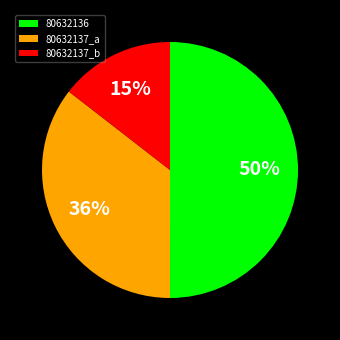

Combined, do 80632137_b and 80632136 account for over 50%?

Yes